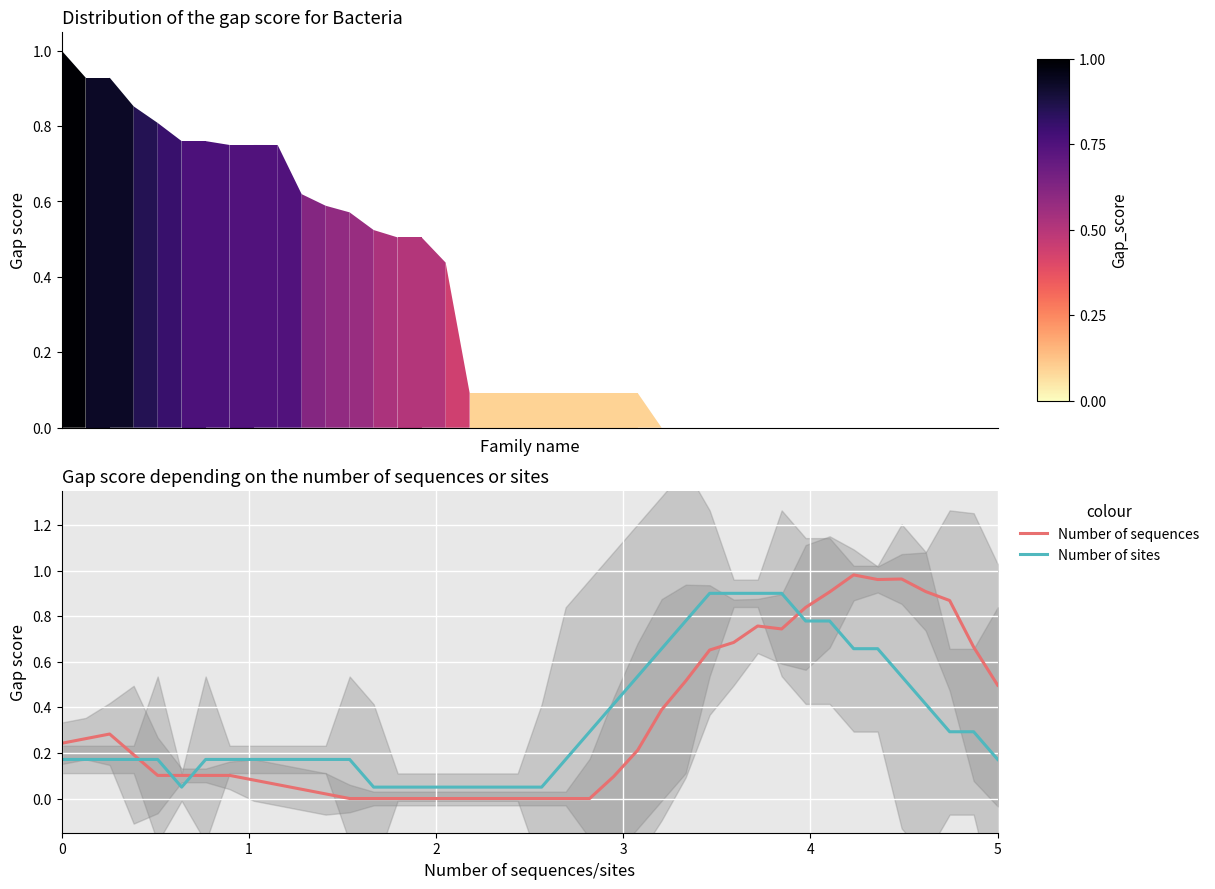

What are all the series names shown in the legend?

Number of sequences, Number of sites